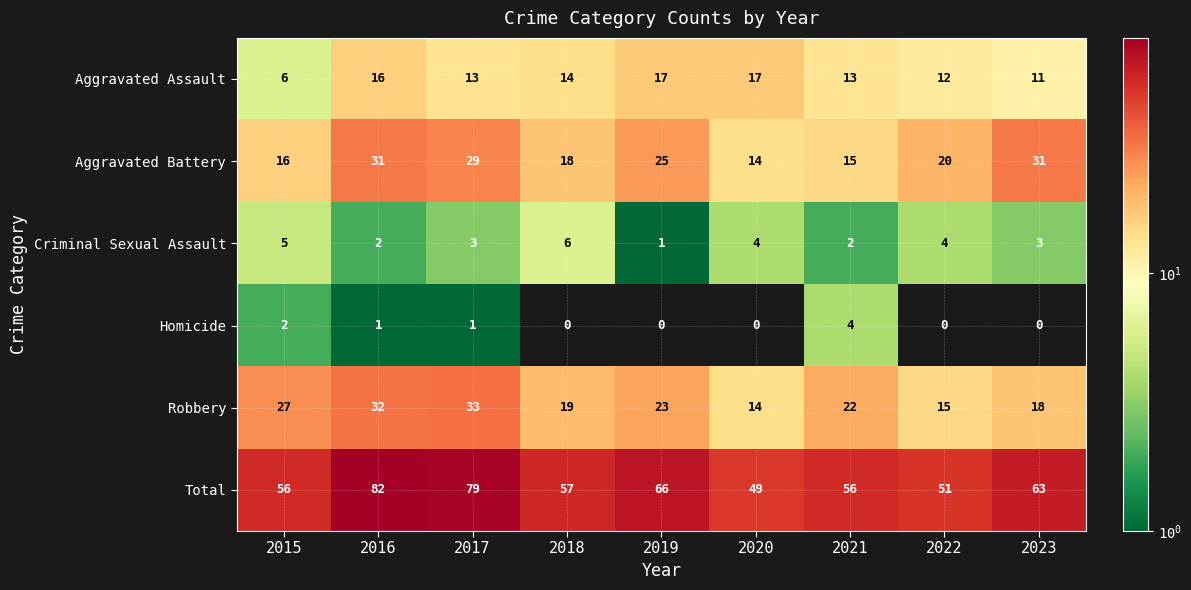

What is the sum of all Aggravated Assault values?

119